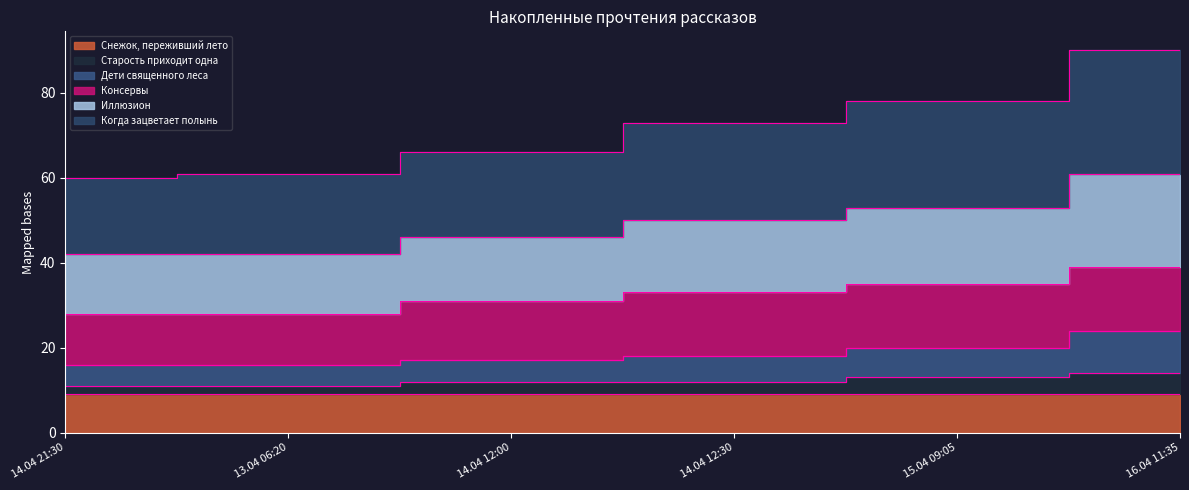

The value of Старость приходит одна at 15.04 09:05 is 13. True or false?

True